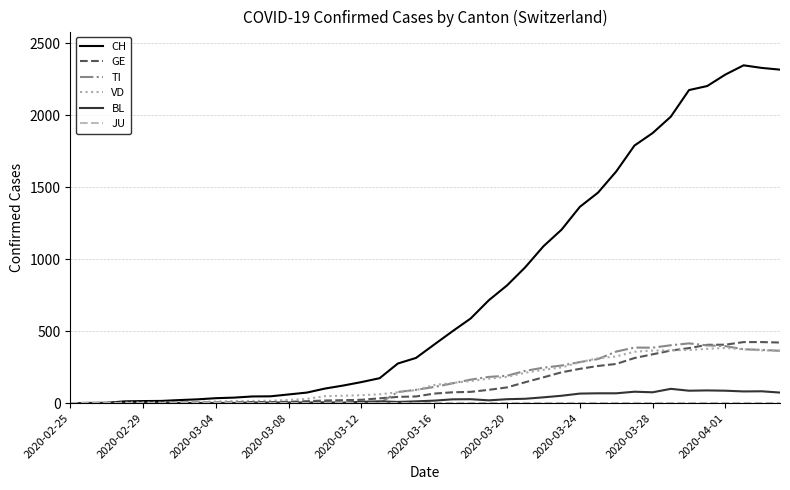

Which series has the largest total across all categories?

CH